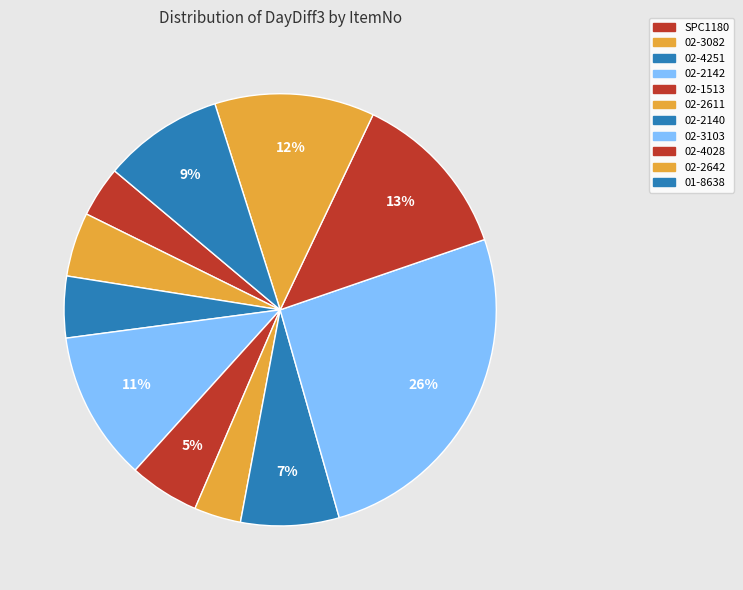

What is the ratio of the value at 02-2611 to the value at 02-3103?

0.4